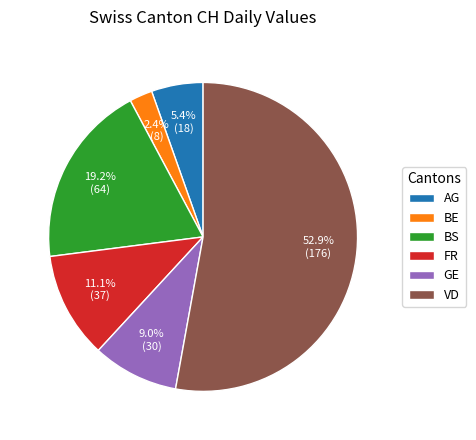

Between AG and VD, which is larger?

VD